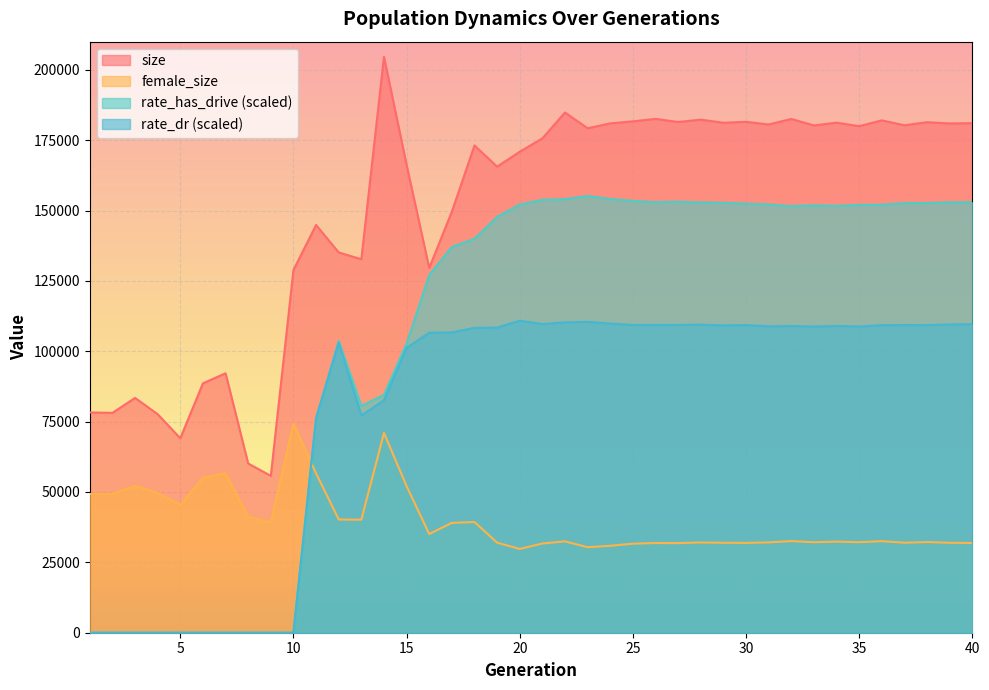

Which series has the largest range (max minus min)?

rate_has_drive (scaled)